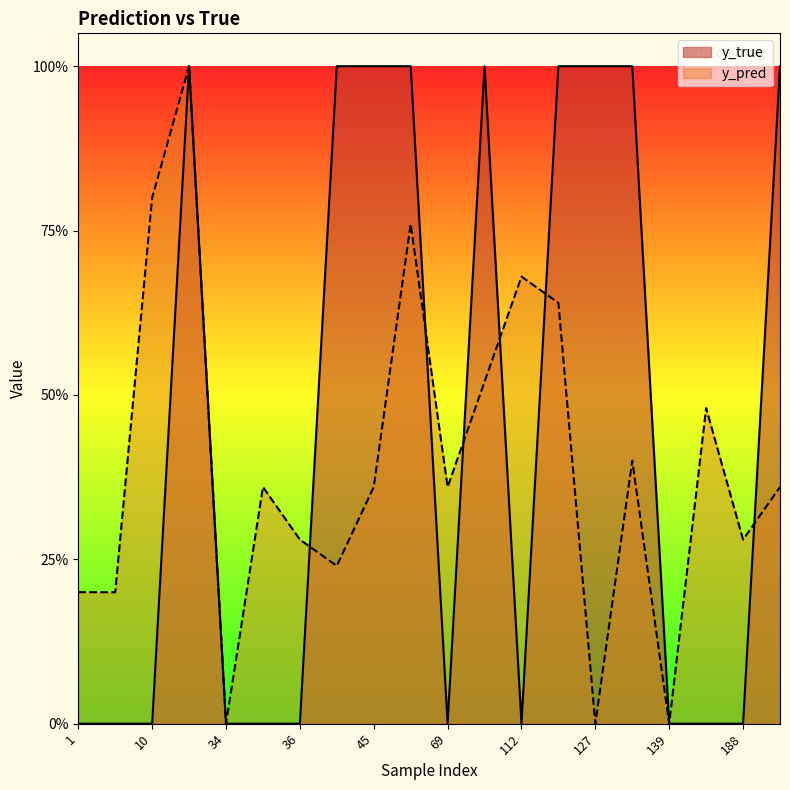

Reading left to right, transcribe all the data shown in this chart.

y_pred: 0.2	0.2	0.8	1.0	0.0	0.4	0.3	0.2	0.4	0.8	0.4	0.5	0.7	0.6	0.0	0.4	0.0	0.5	0.3	0.4
y_true: 0.0	0.0	0.0	1.0	0.0	0.0	0.0	1.0	1.0	1.0	0.0	1.0	0.0	1.0	1.0	1.0	0.0	0.0	0.0	1.0